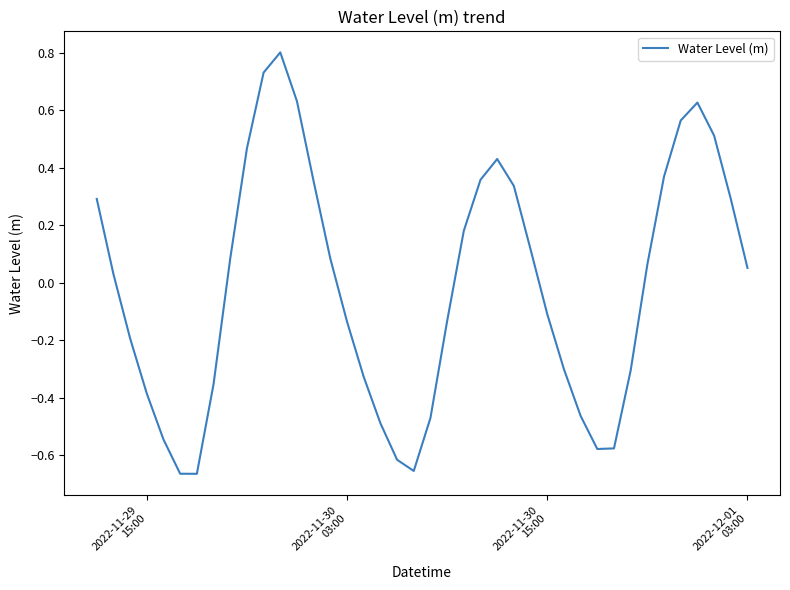

What is the difference between the maximum and minimum values?

1.5